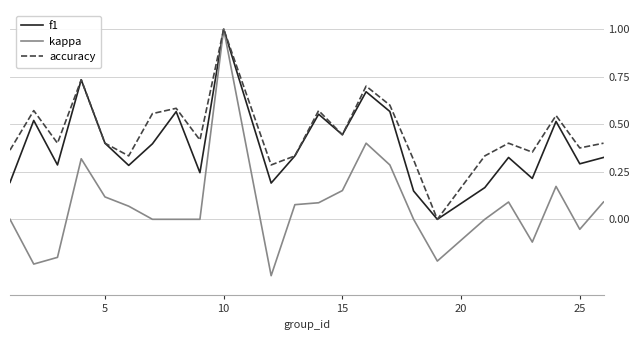

What is the maximum value shown in the chart?

1.0